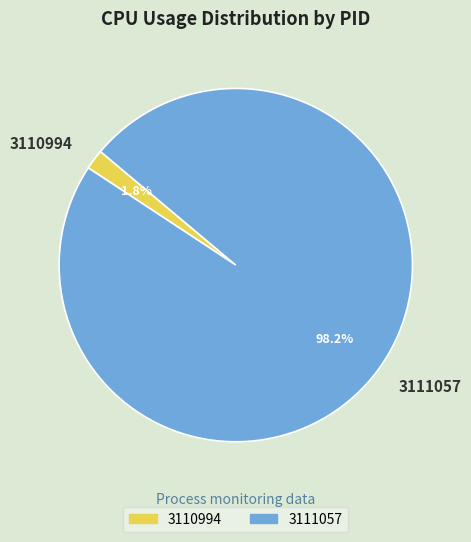

Which category accounts for the majority?

3111057